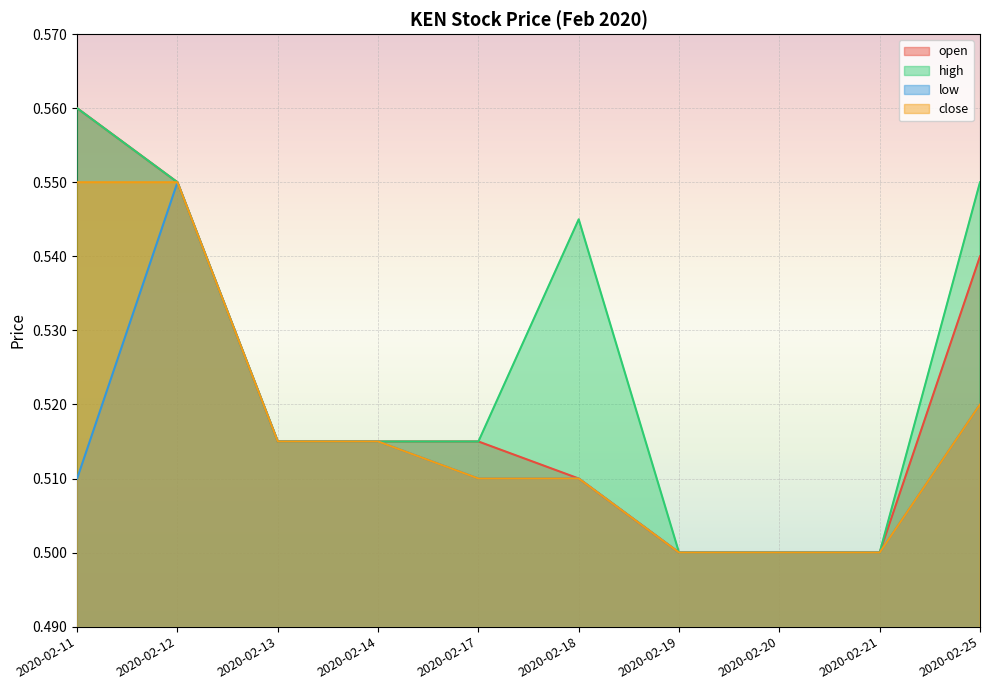

The value of high at 2020-02-19 is 0.5. True or false?

True